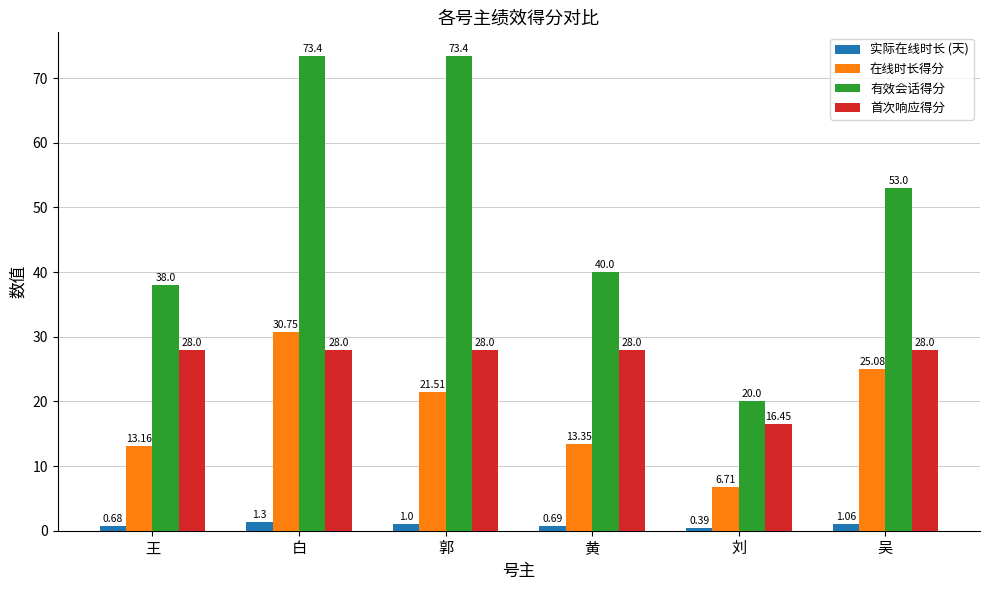

What is the greatest value displayed?

73.4